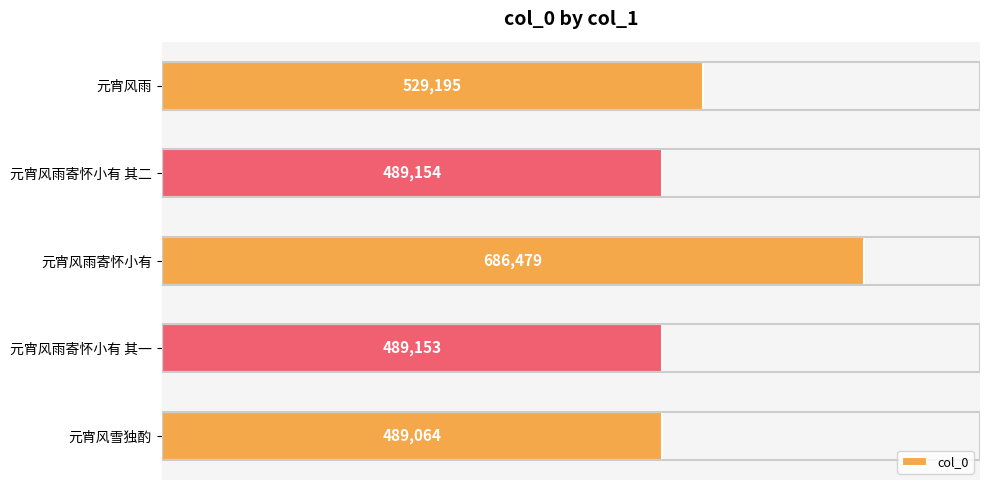

Reading top to bottom, what are all the values shown in this chart?

529195	489154	686479	489153	489064